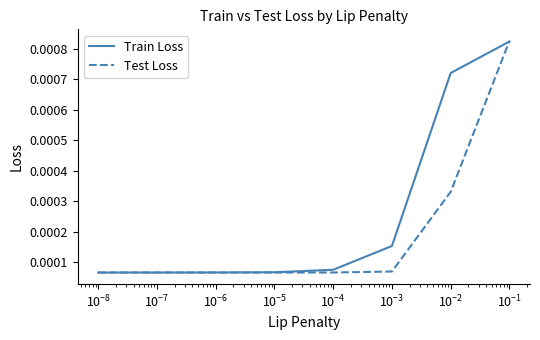

After their last crossing, which series has the higher values: Train Loss or Test Loss?

Test Loss